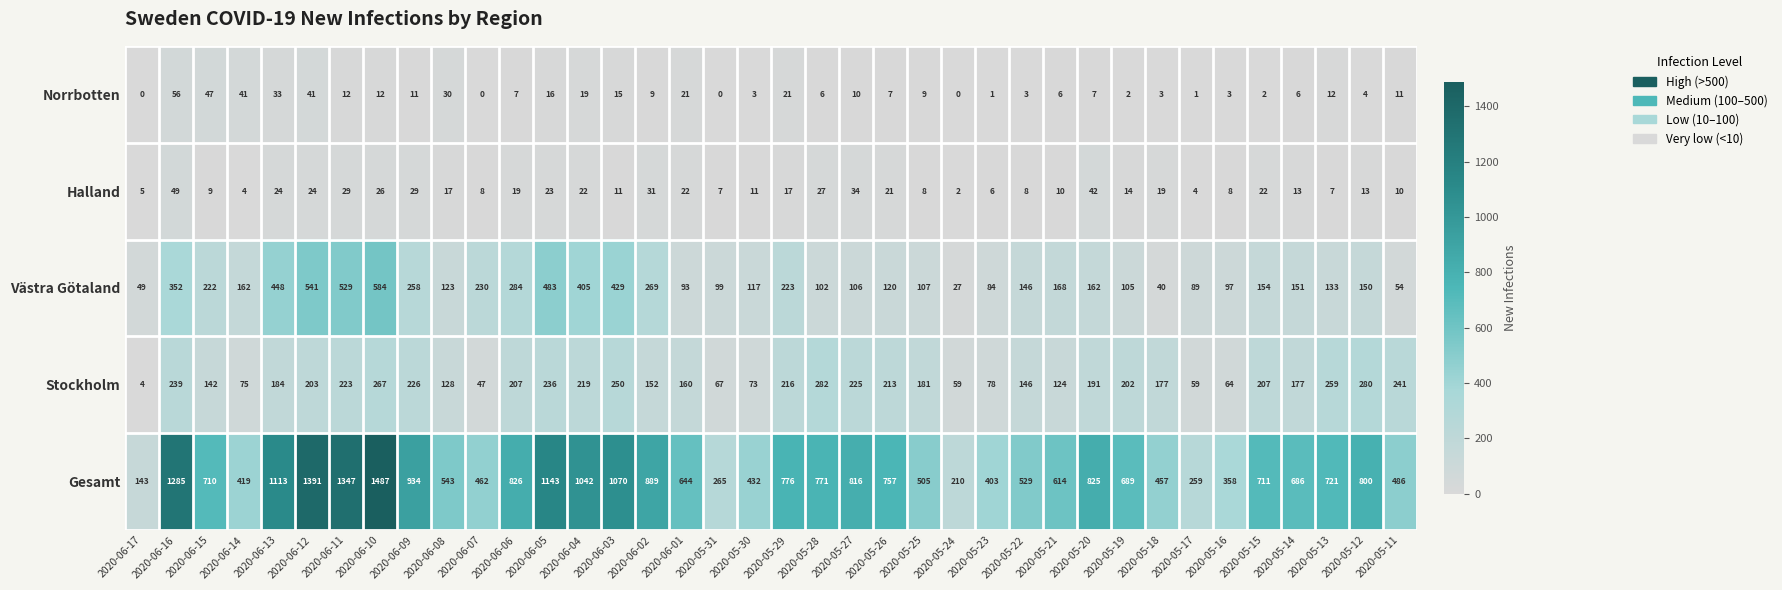

Which series has the widest spread of values?

Gesamt